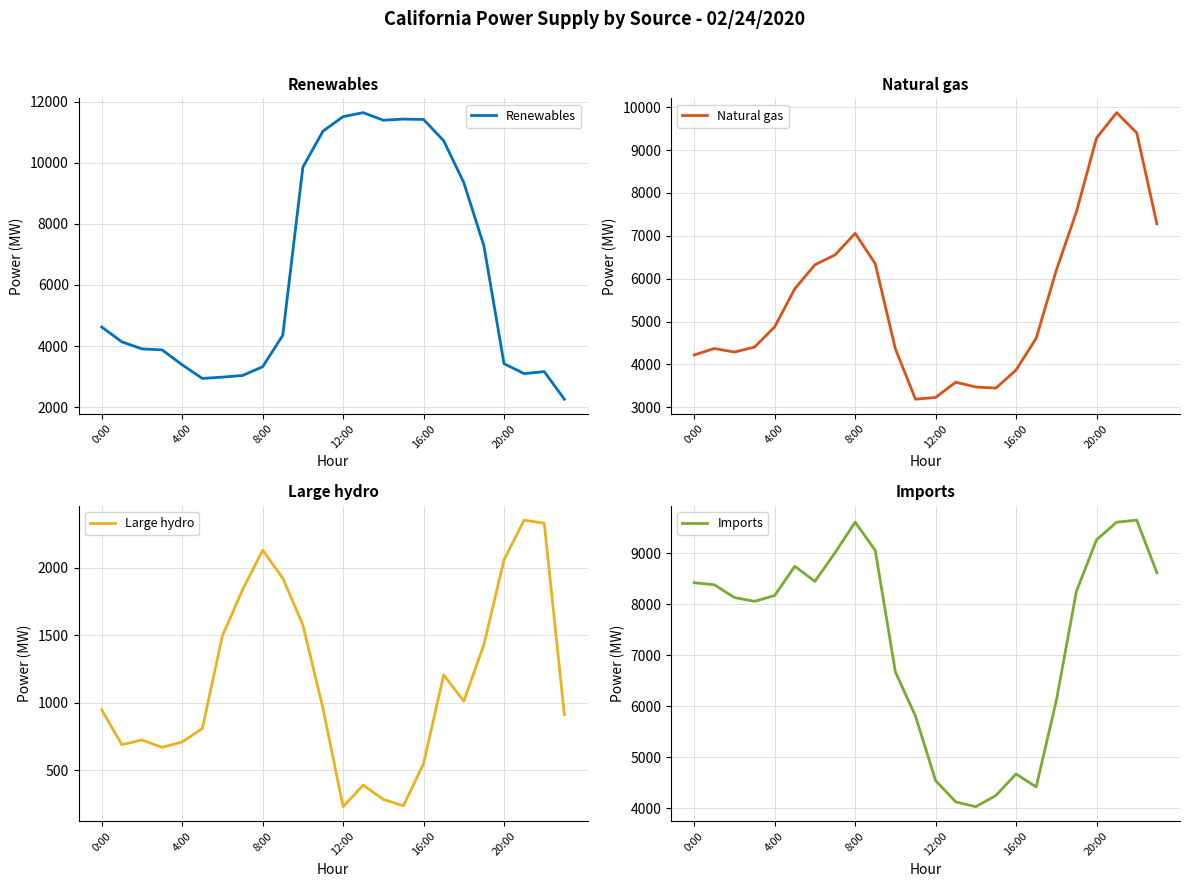

Between 6 and 13, which is larger?

13